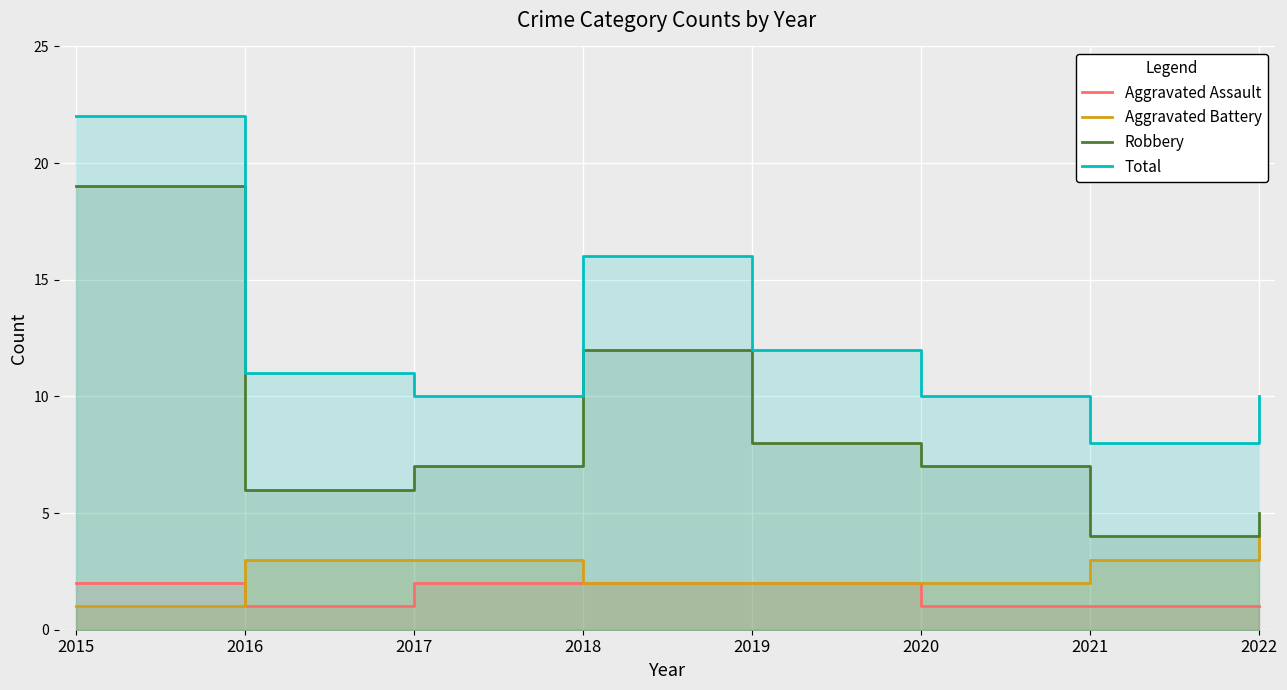

Which series changed the most between 2018 and 2019?

Robbery